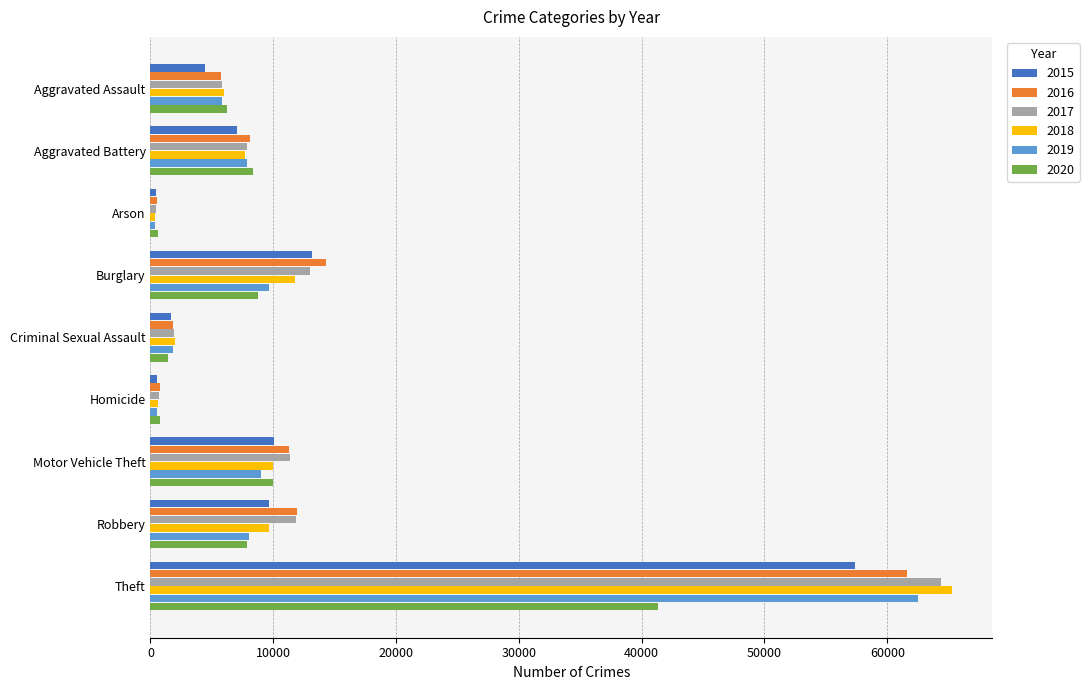

True or false: 2016 has a value of 38555 at Theft.

False